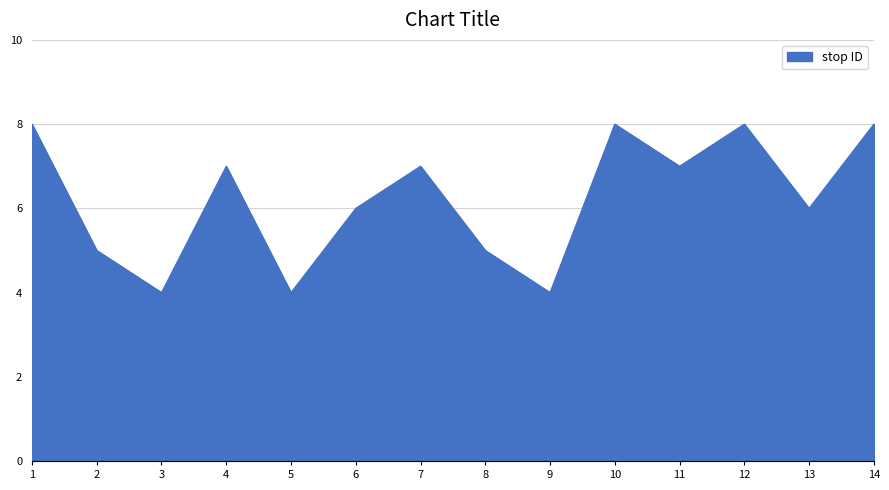

How many interior local peaks (higher than both neighbors) does the data have?

4